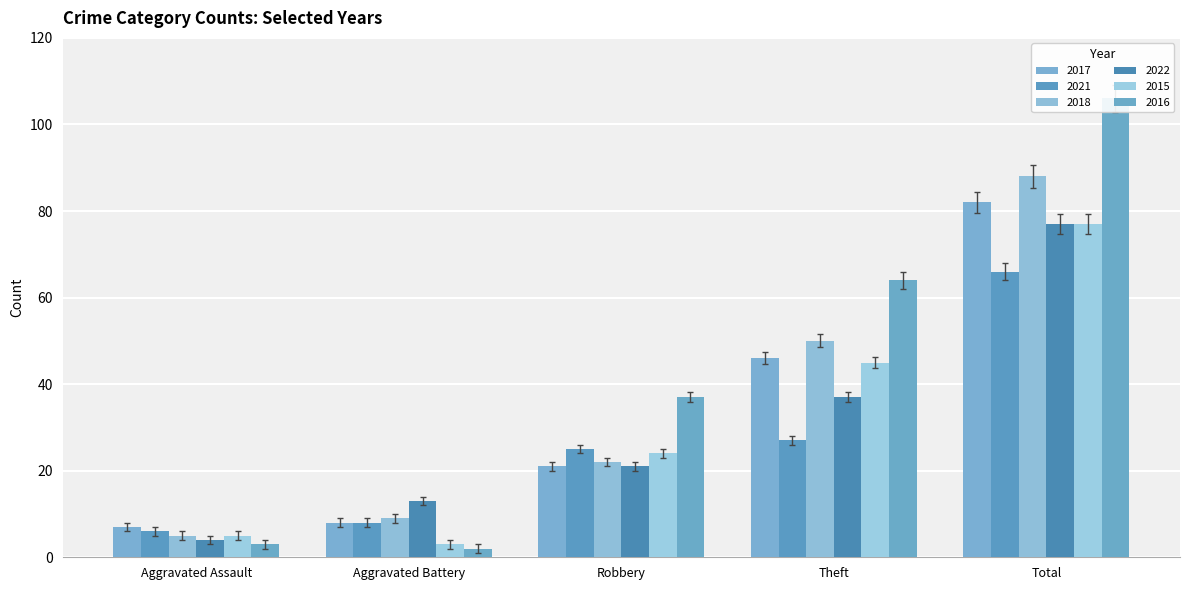

Which category has the lowest value in the 2015 series?

Aggravated Battery